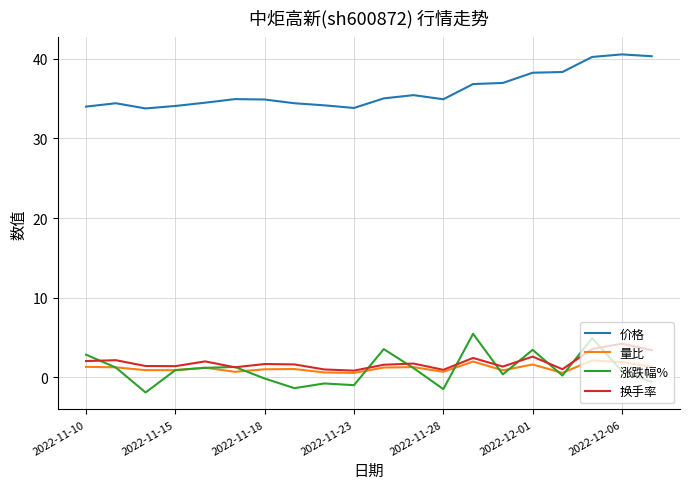

What is the greatest value displayed?

40.5